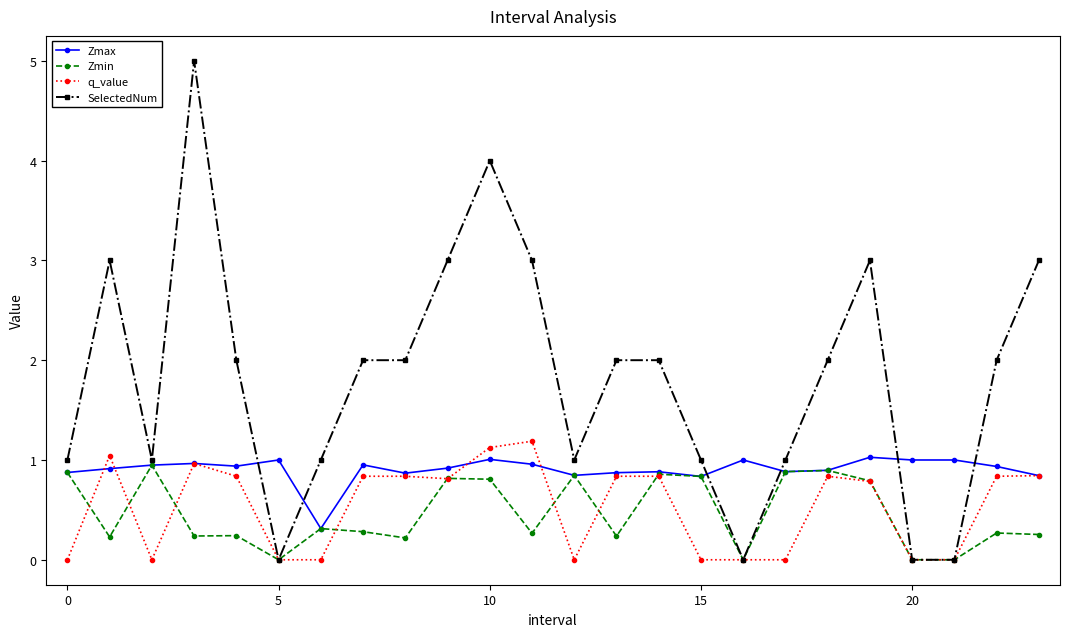

What is the highest value of the q_value series?

1.2